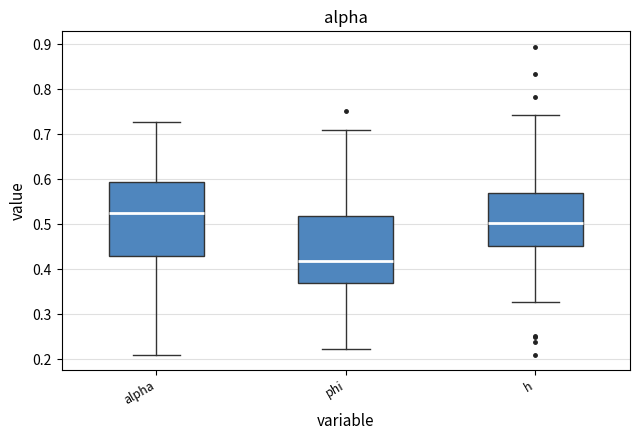

Reading left to right, read every box against the y-axis: the position of its median line, the range the box covers, and the ends of its whiskers. The values are not printed on the chart, so give them approximately, as read against the axis.

alpha: median 0.52, box 0.43 to 0.59, whiskers 0.21 to 0.73
phi: median 0.42, box 0.37 to 0.52, whiskers 0.22 to 0.71
h: median 0.50, box 0.45 to 0.57, whiskers 0.33 to 0.74